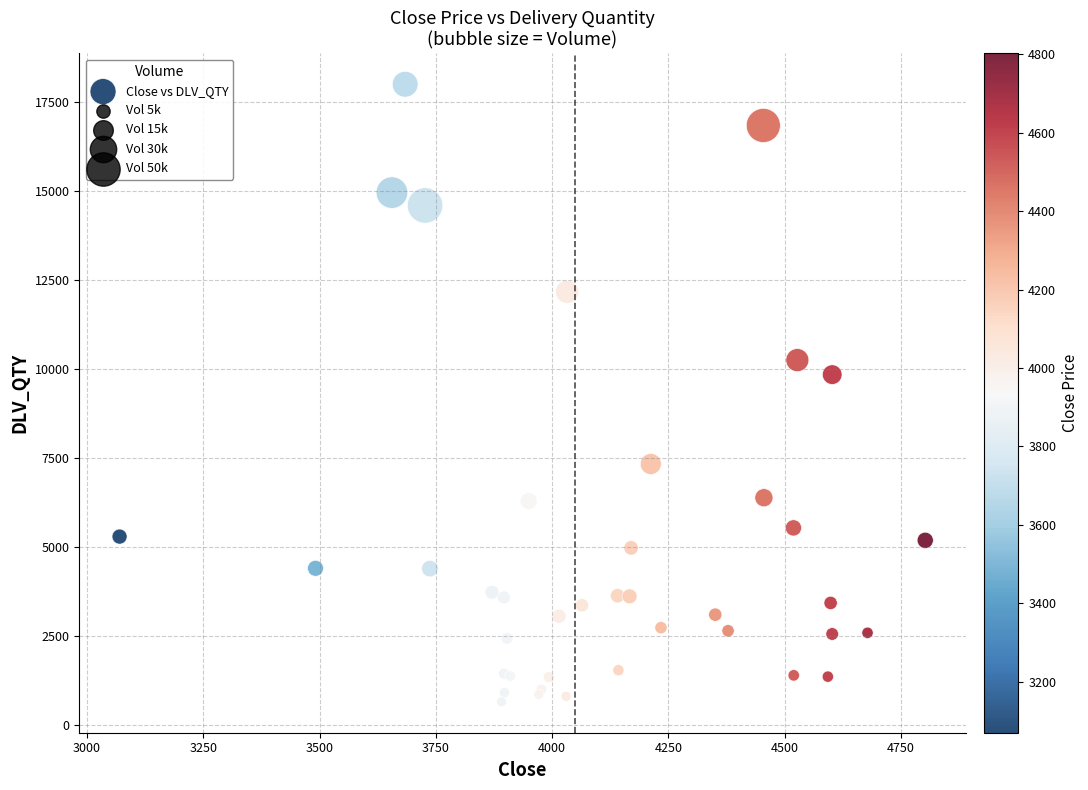

What Y value in the scatter plot is closest to 9322?

9839